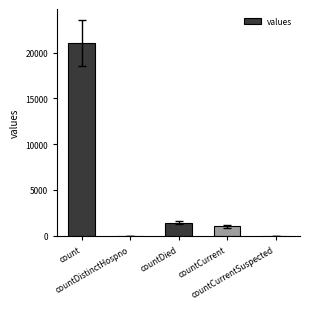

What is the sum of all values?

23461